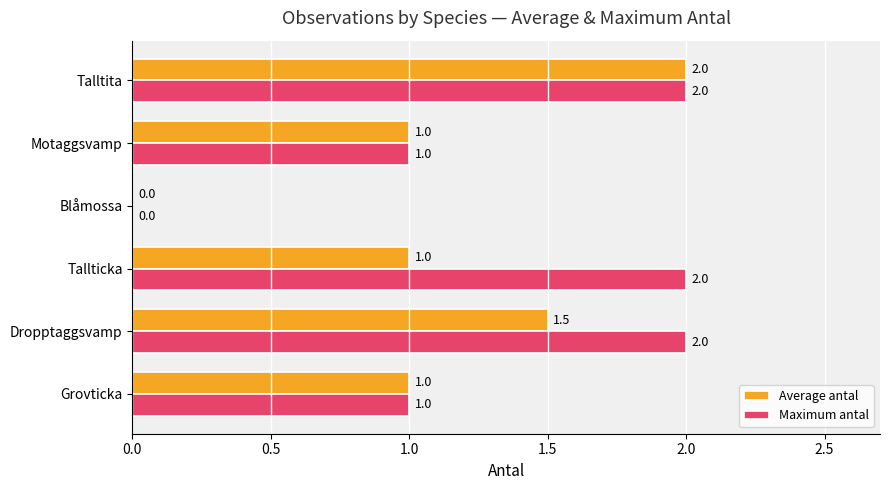

What is the sum of all Maximum antal values?

8.0